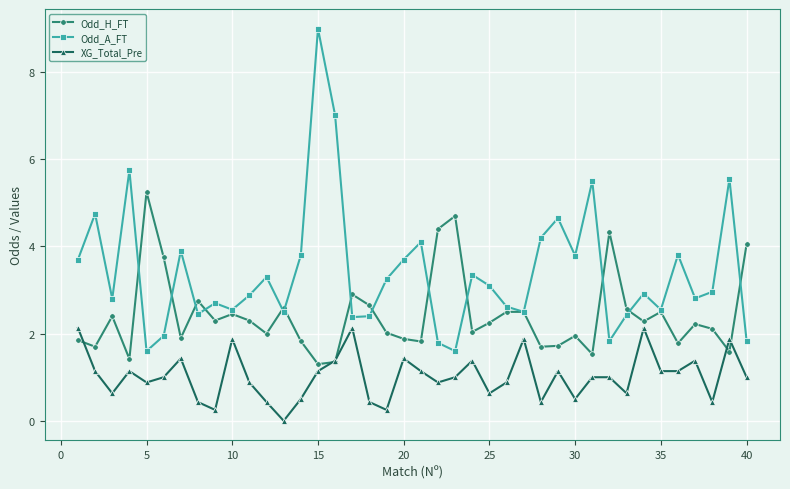

True or false: Odd_H_FT has more than 1 points higher than both neighbors.

True